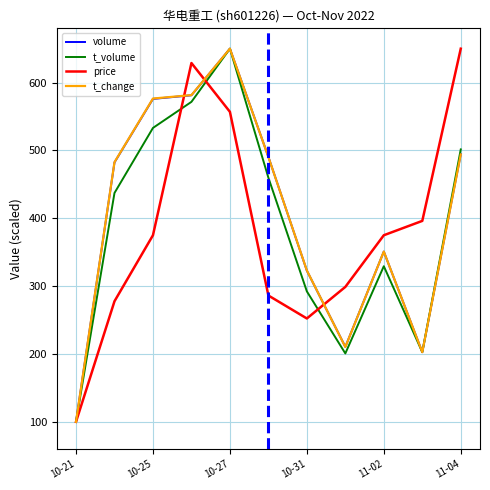

In volume, how many points are higher than both neighbors (excluding endpoints)?

2